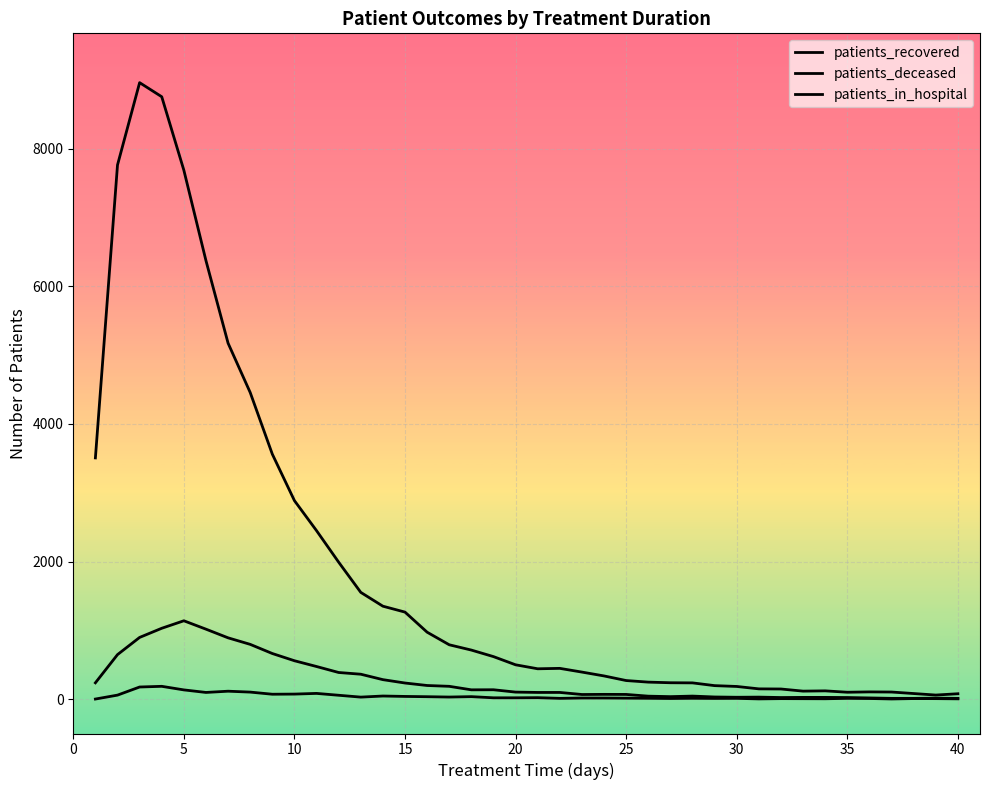

How many lines are shown in the chart?

3